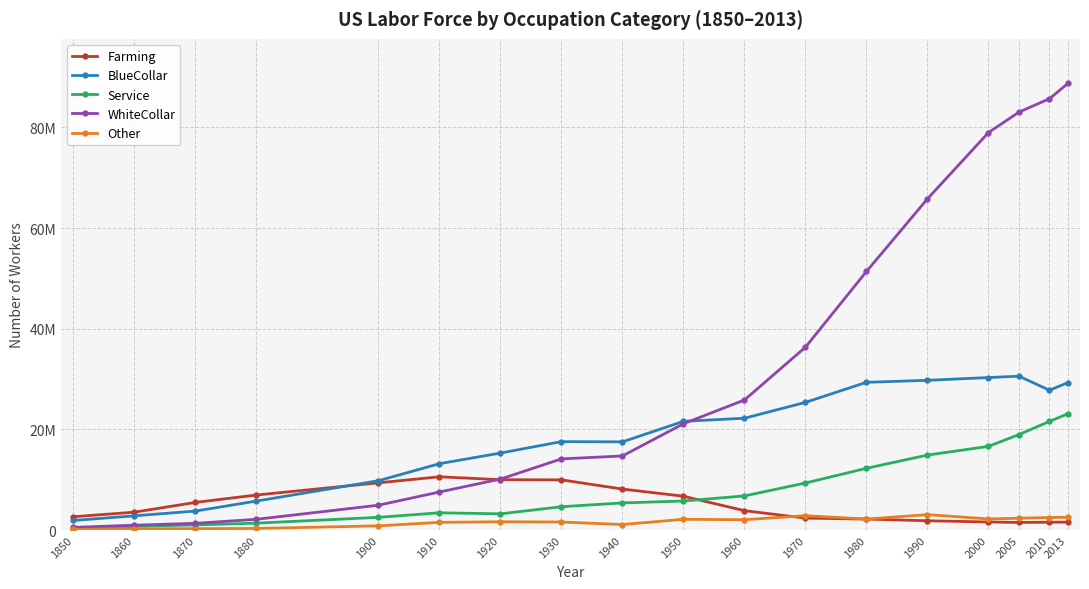

Reading right to left, extract all data points from this chart.

Farming: 2013=1567079.0	2010=1550825.0	2005=1499678.0	2000=1596133.0	1990=1834586.0	1980=2170980.0	1970=2367000.0	1960=3841636.0	1950=6715837.0	1940=8137671.0	1930=9965799.0	1920=9999996.0	1910=10575705.0	1900=9377318.0	1880=6951888.7	1870=5481917.9	1860=3547107.8	1850=2634726.2
BlueCollar: 2013=29291938.0	2010=27774198.0	2005=30571844.0	2000=30299914.0	1990=29745628.0	1980=29353560.0	1970=25365400.0	1960=22213847.0	1950=21597798.0	1940=17518024.0	1930=17563251.0	1920=15293734.0	1910=13180004.0	1900=9795841.0	1880=5750884.4	1870=3763653.8	1860=2820707.6	1850=1893867.8
Service: 2013=23104621.0	2010=21581676.0	2005=18966128.0	2000=16625420.0	1990=14893651.0	1980=12267680.0	1970=9343300.0	1960=6780649.0	1950=5758782.0	1940=5384412.0	1930=4626902.0	1920=3210240.0	1910=3425103.0	1900=2516481.0	1880=1362457.0	1870=1001738.5	1860=734199.1	1850=45738.8
WhiteCollar: 2013=88735018.0	2010=85712455.0	2005=83047651.0	2000=78988340.0	1990=65815396.0	1980=51383060.0	1970=36335200.0	1960=25842352.0	1950=21117601.0	1940=14716785.0	1930=14133760.0	1920=10117443.0	1910=7554213.0	1900=4929100.0	1880=2127372.3	1870=1330995.1	1860=958405.9	1850=526185.5
Other: 2013=2539217.0	2010=2483525.0	2005=2343297.0	2000=2199069.0	1990=3055502.0	1980=2174680.0	1970=2850600.0	1960=2045847.0	1950=2127484.0	1940=1091549.0	1930=1589839.0	1920=1637201.0	1910=1518450.0	1900=826977.0	1880=309560.9	1870=266671.7	1860=251177.3	1850=116777.9